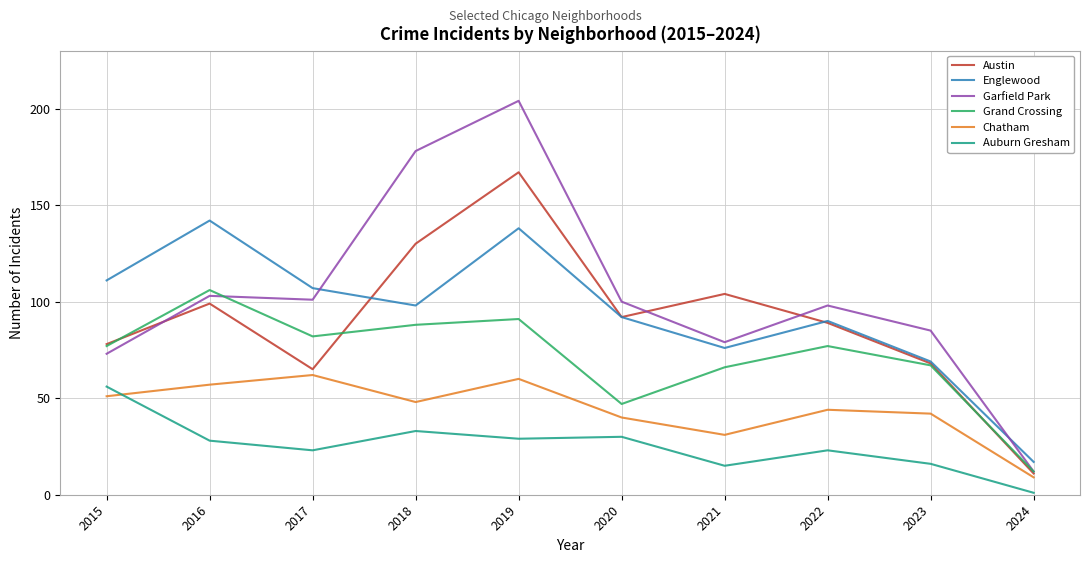

True or false: Englewood and Chatham cross at least once.

False